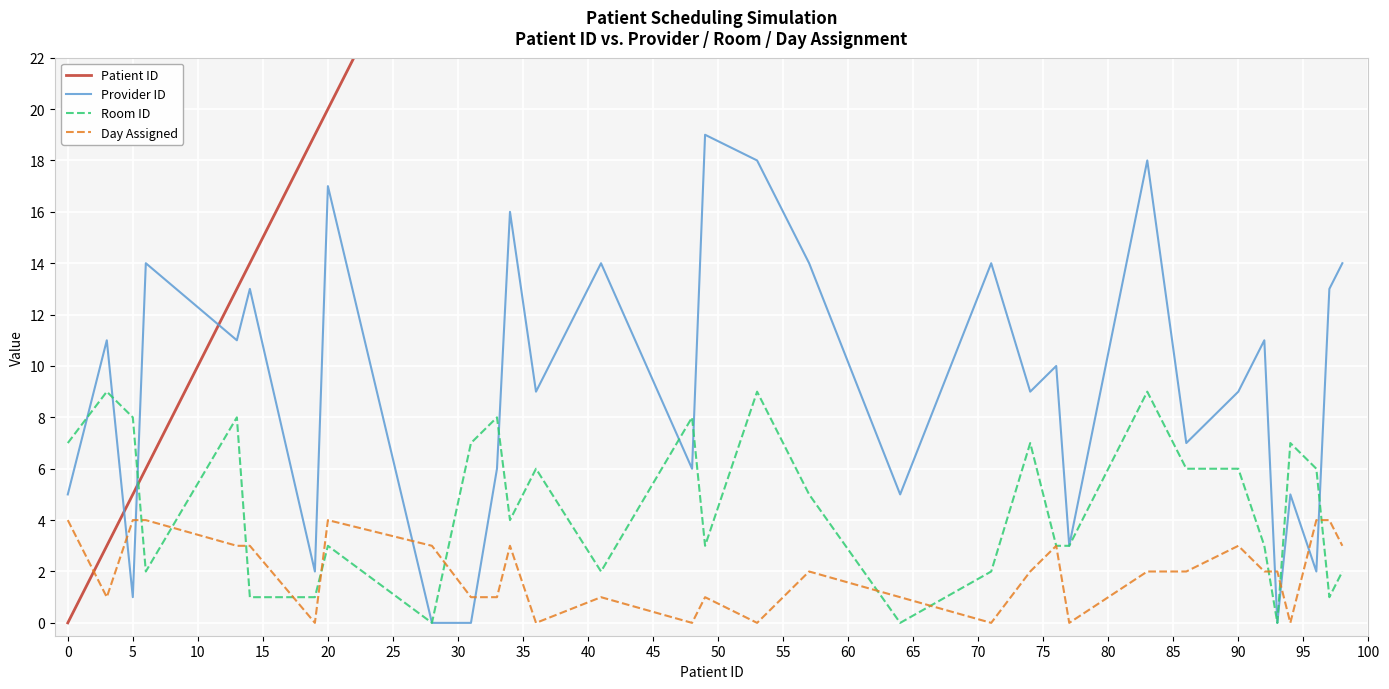

The value of Provider ID at 0 is 2. True or false?

False